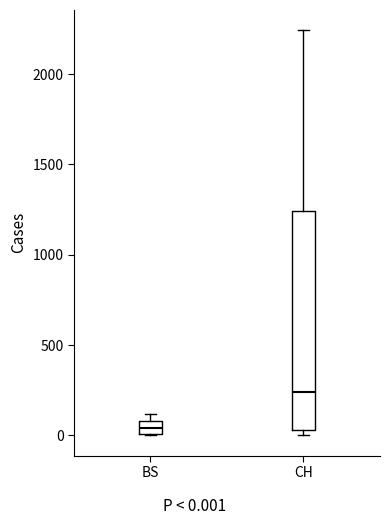

Which box's median line is the highest?

CH